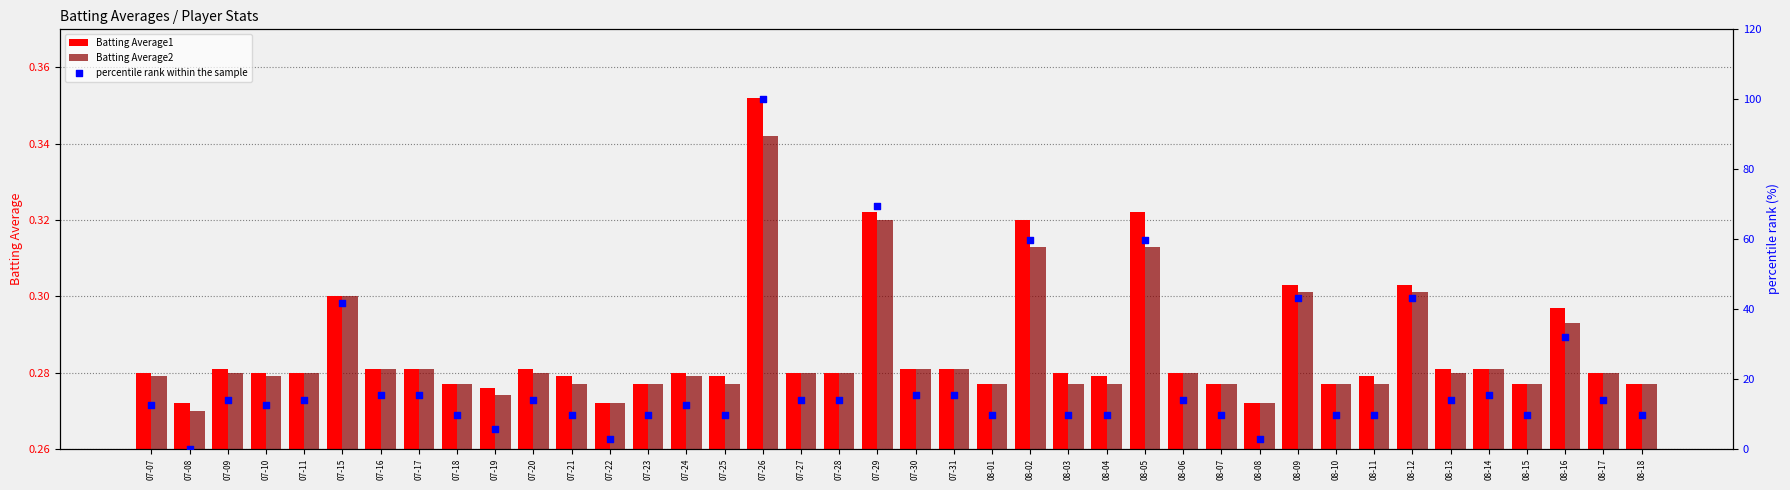

Which series contains the highest Y value?

percentile rank within the sample